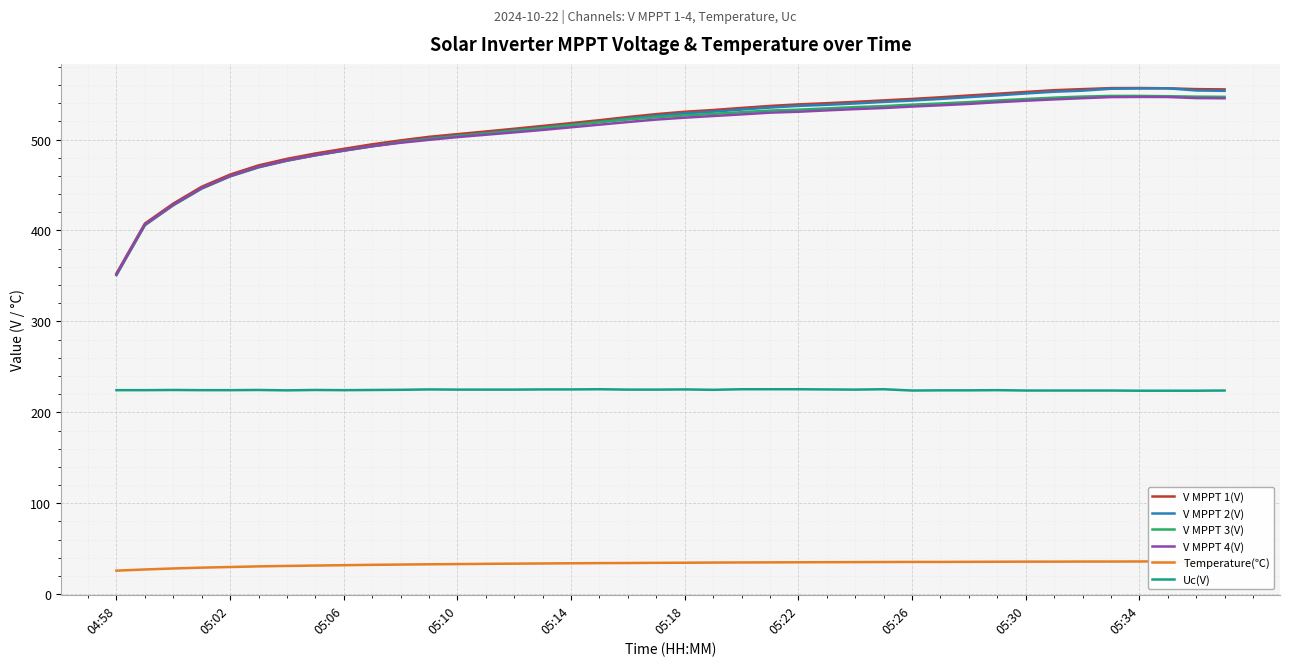

What are all the series names shown in the legend?

V MPPT 1(V), V MPPT 2(V), V MPPT 3(V), V MPPT 4(V), Temperature(℃), Uc(V)